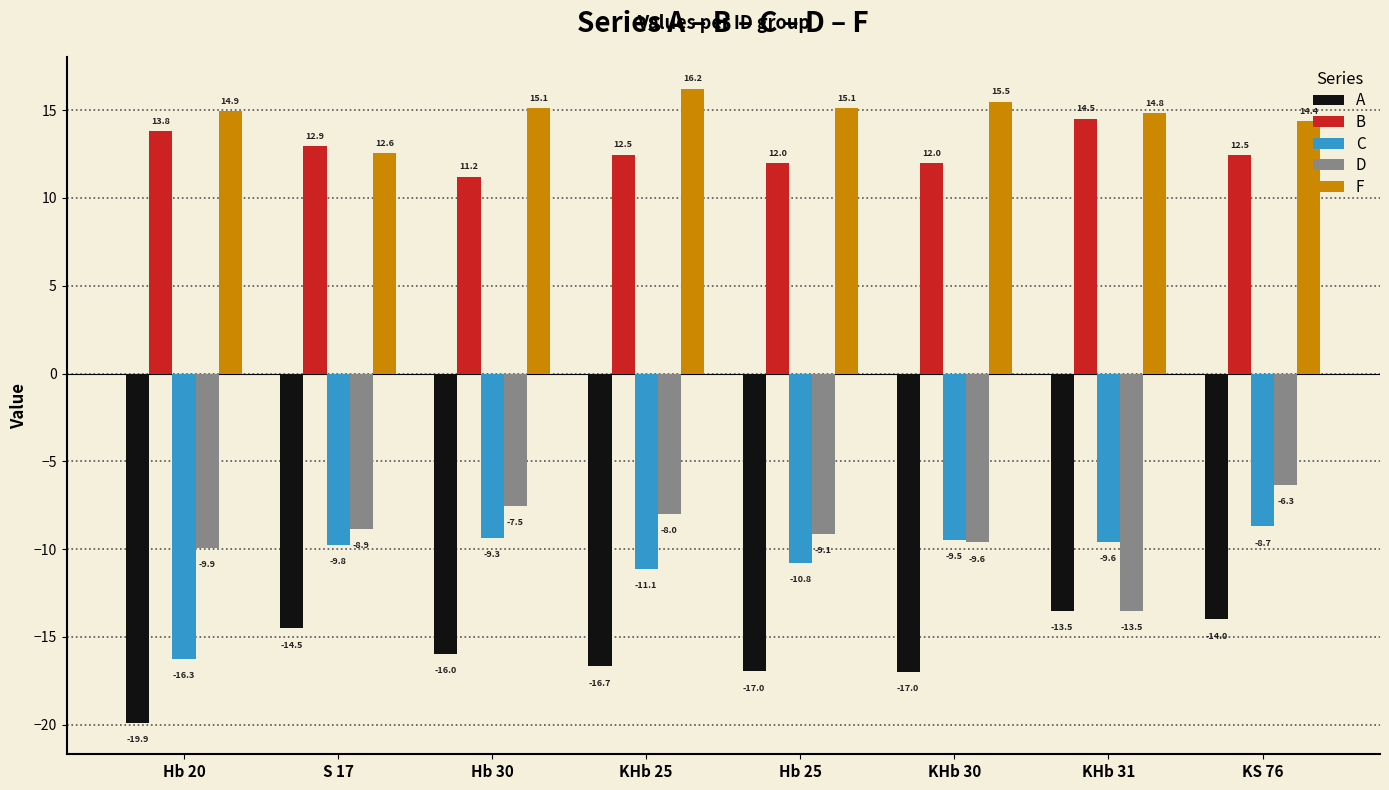

At which category is the sum across all series the highest?

KS 76